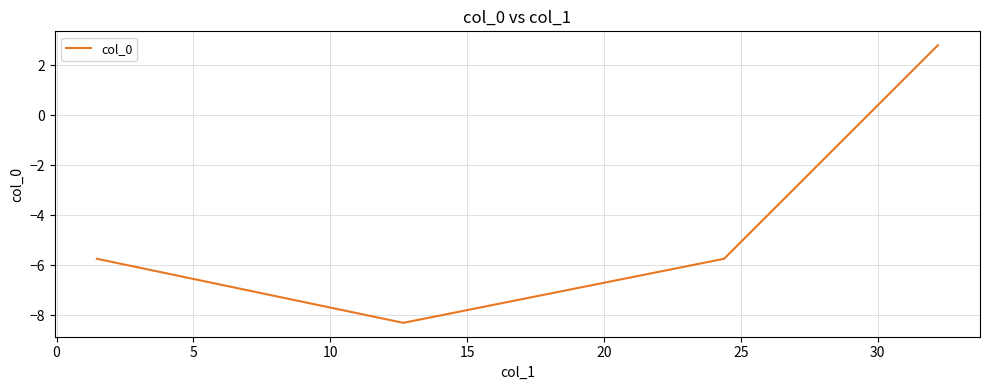

What is the difference between the second highest and minimum values?

2.6